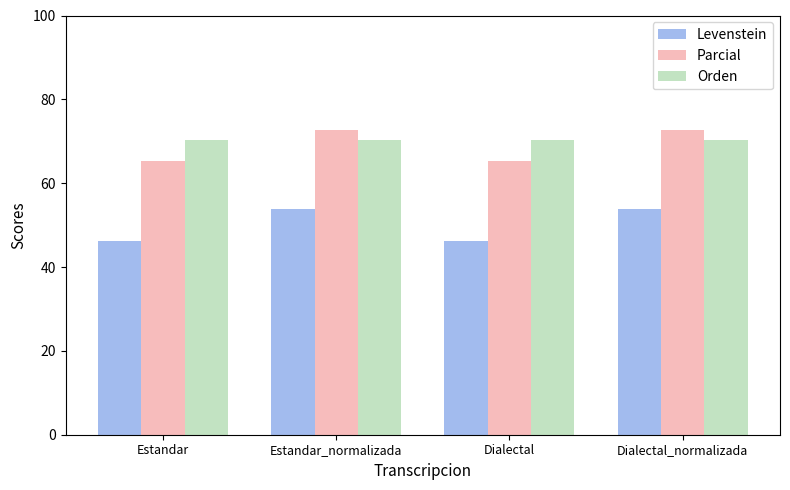

List the series in order of their peak value, lowest first.

Levenstein, Orden, Parcial